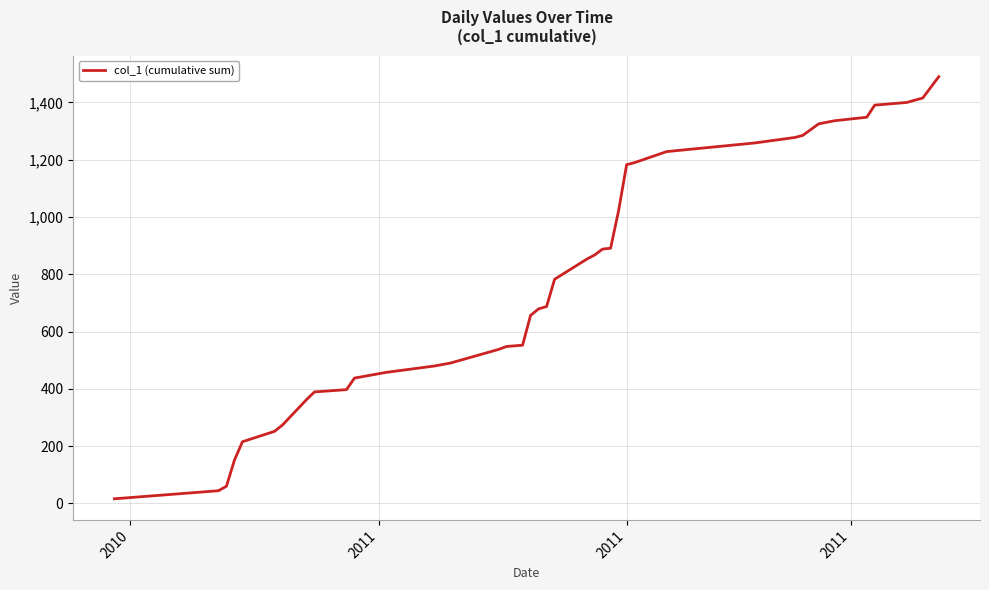

What is the greatest value displayed?

1489.5